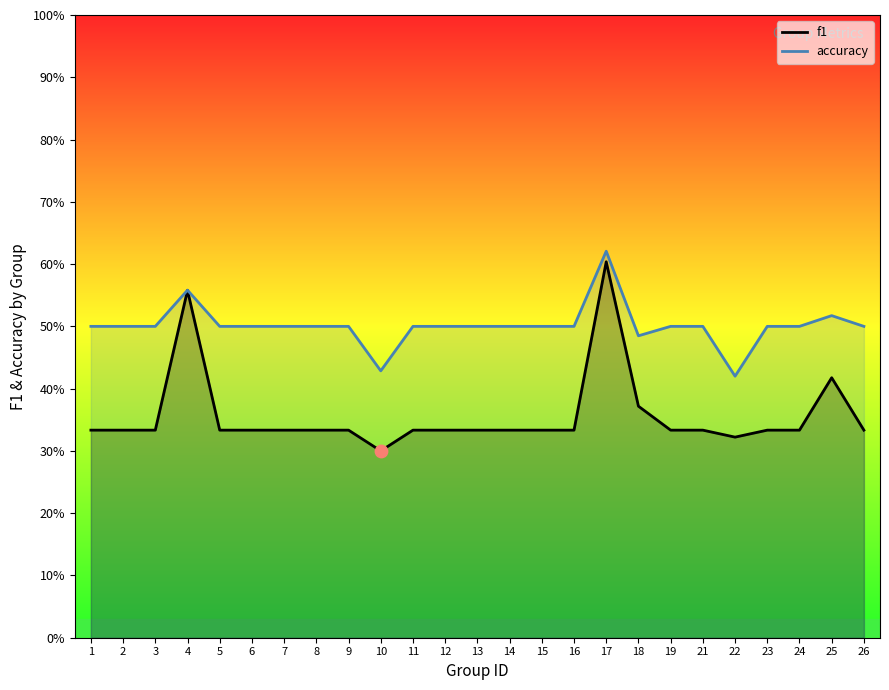

At how many categories does at least one series exceed 0?

25